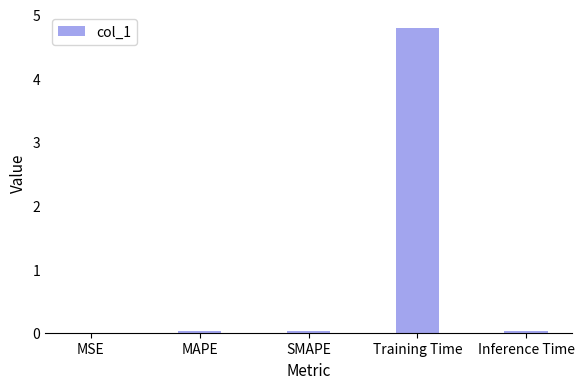

True or false: the data shows 0.0 at Inference Time.

True